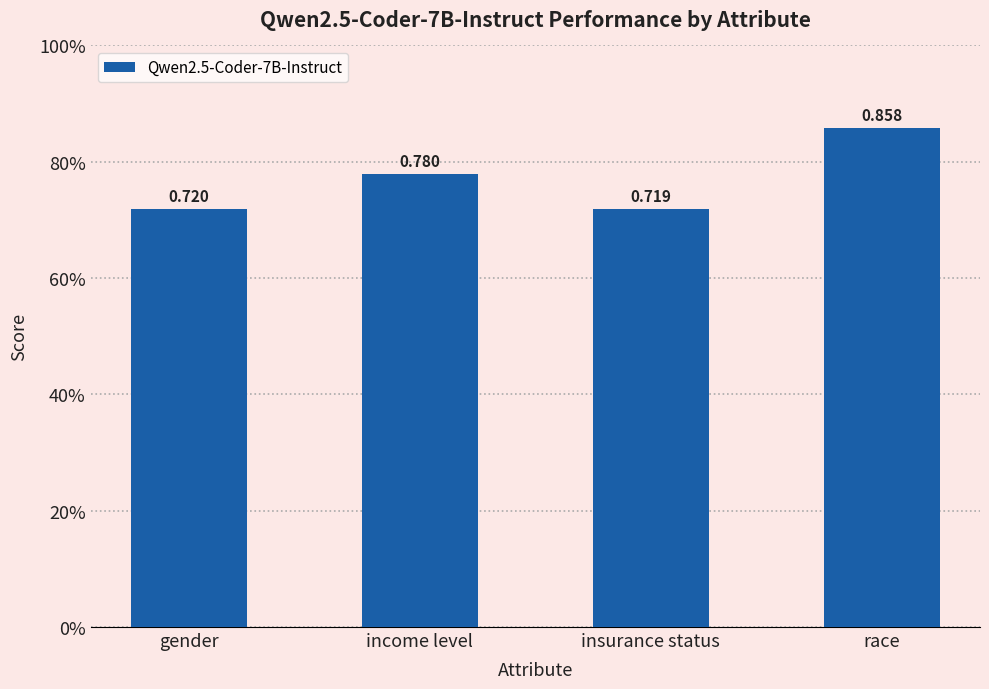

What is the value of the 2nd bar from the left?

0.8